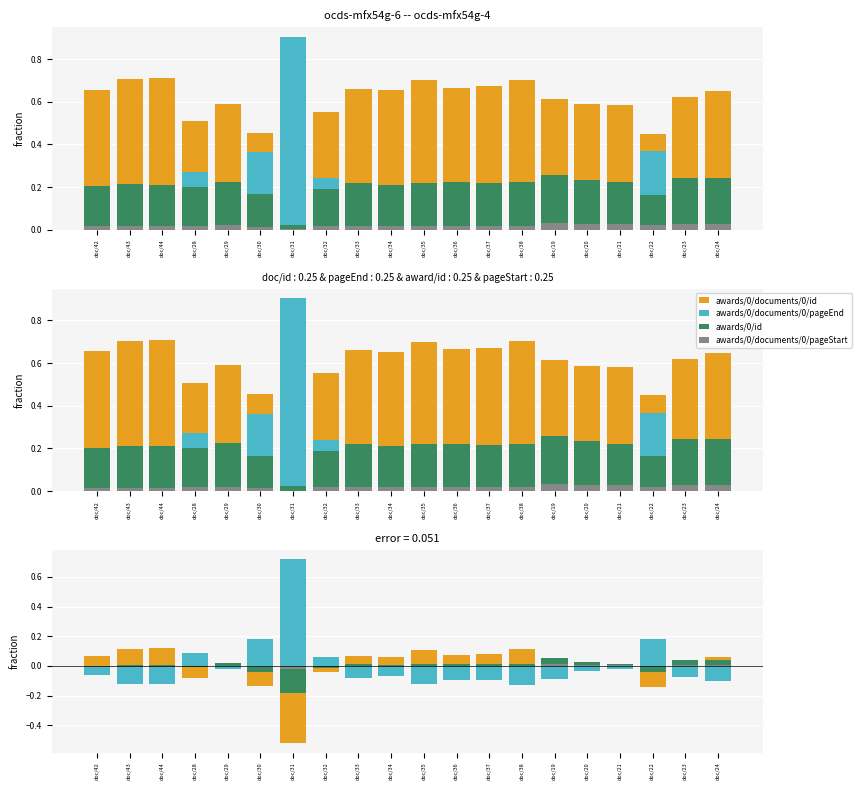

Does the chart contain any negative values?

Yes